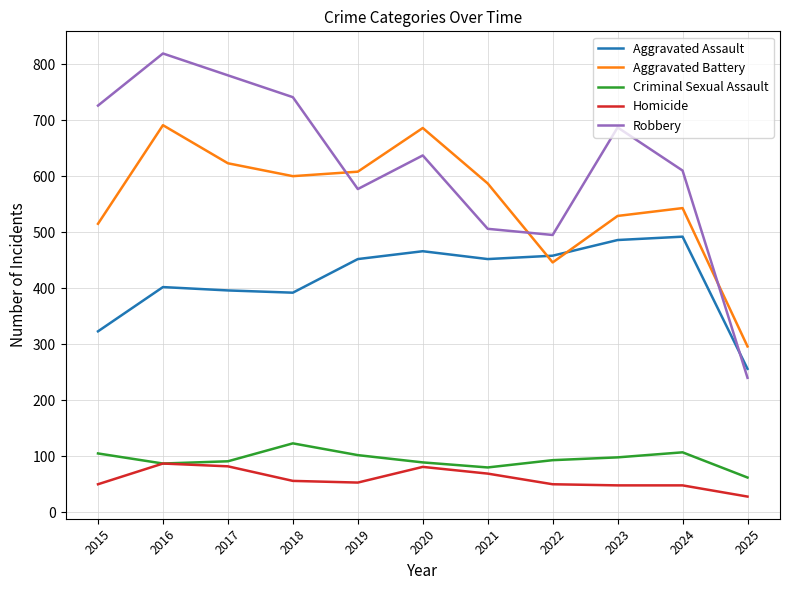

How many times do Robbery and Aggravated Assault cross each other?

1